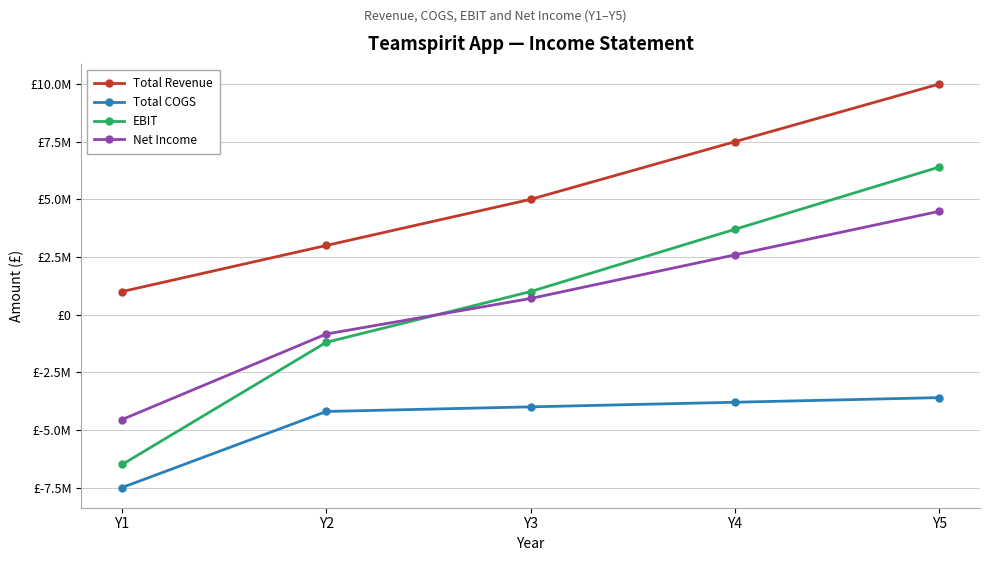

At Y5, list the series in order from smallest to largest.

Total COGS, Net Income, EBIT, Total Revenue